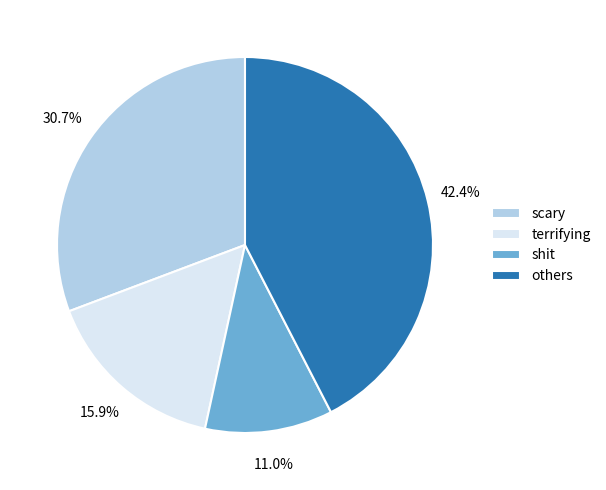

Combined, do scary and shit account for over 50%?

No